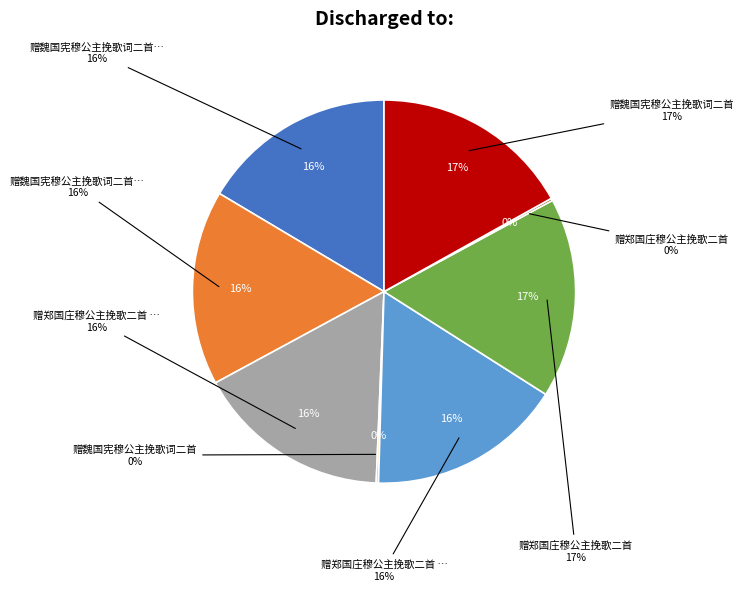

Which slice is the largest?

赠魏国宪穆公主挽歌词二首